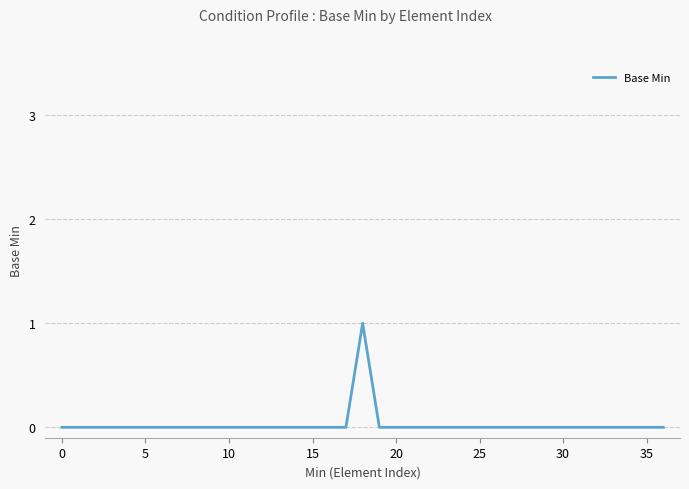

How many lines are shown in the chart?

1